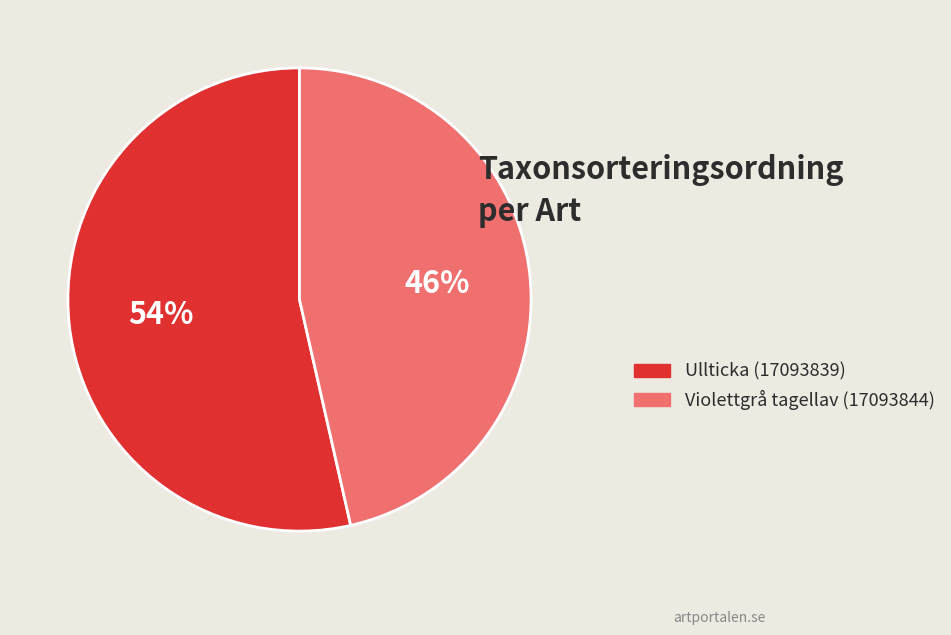

Which has a higher value, Ullticka (17093839) or Violettgrå tagellav (17093844)?

Ullticka (17093839)